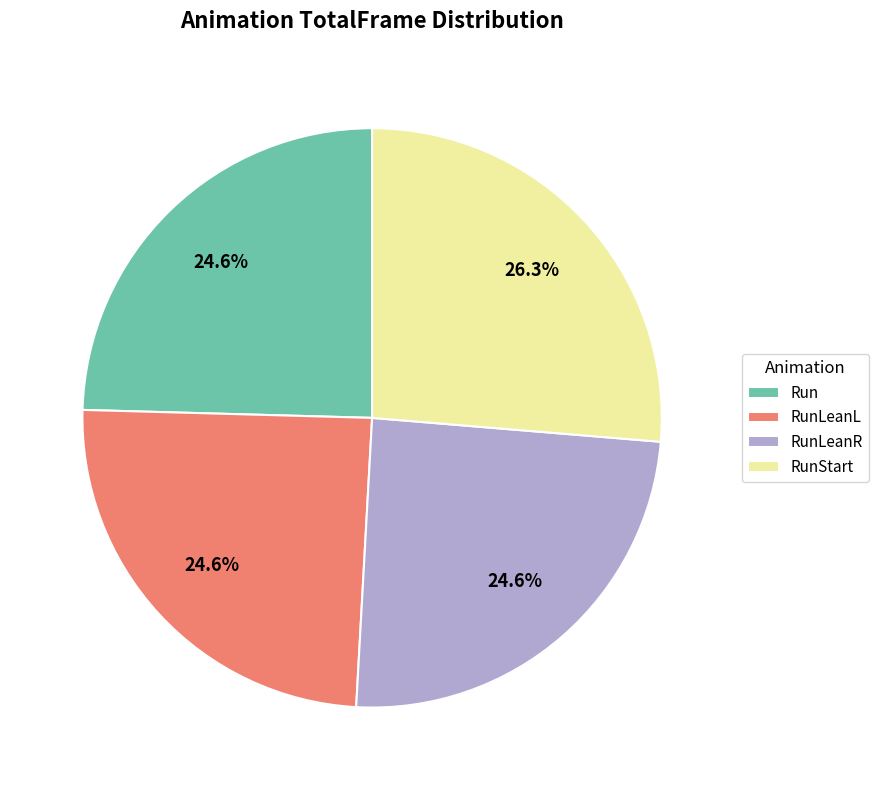

How many segments does this pie chart have?

4